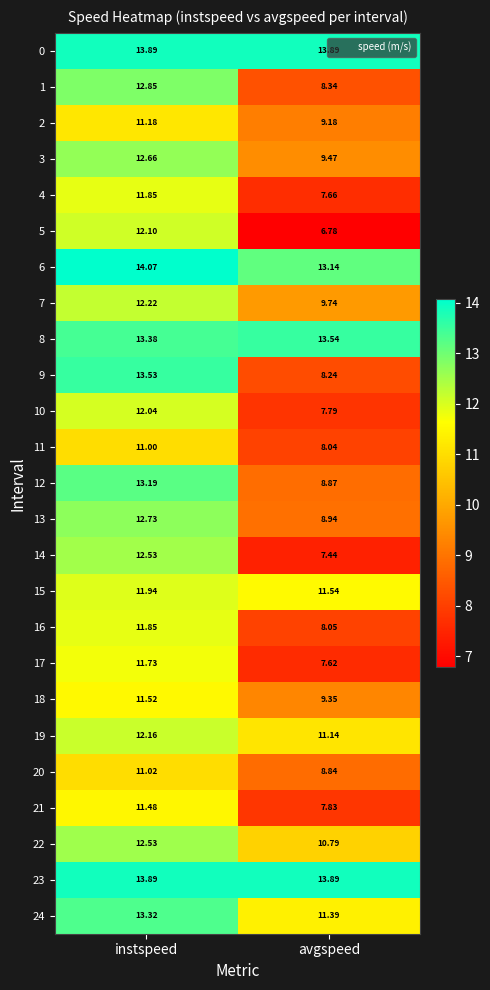

At which label is 19 closest to 11?

avgspeed